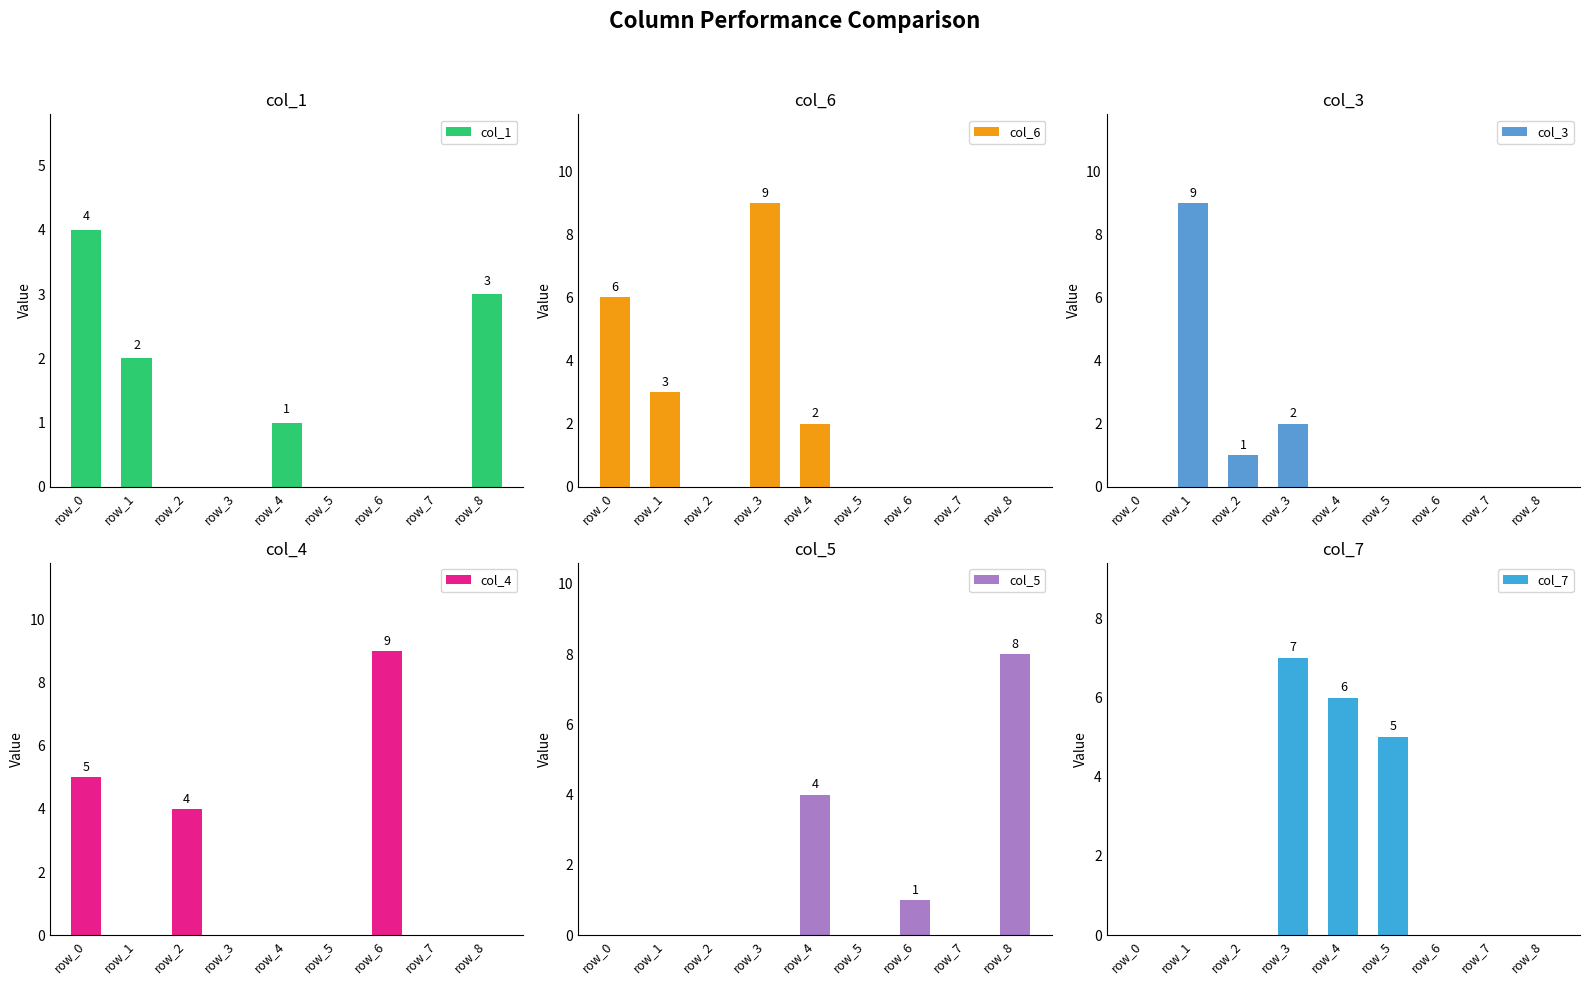

The value of col_3 at row_7 is 0. True or false?

True